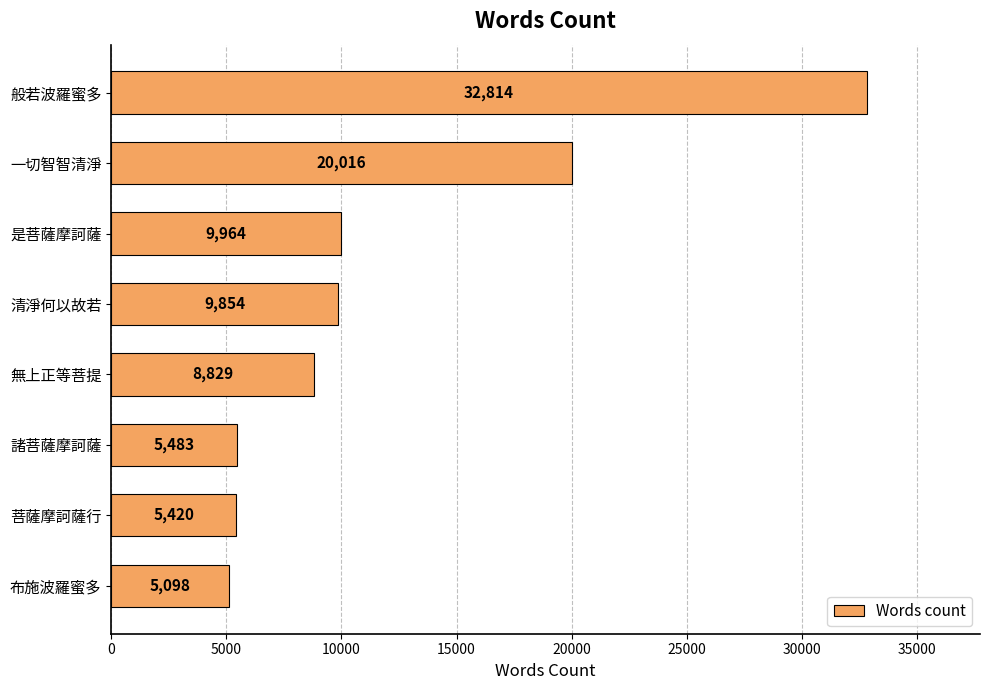

What is the difference between the maximum and minimum values?

27716